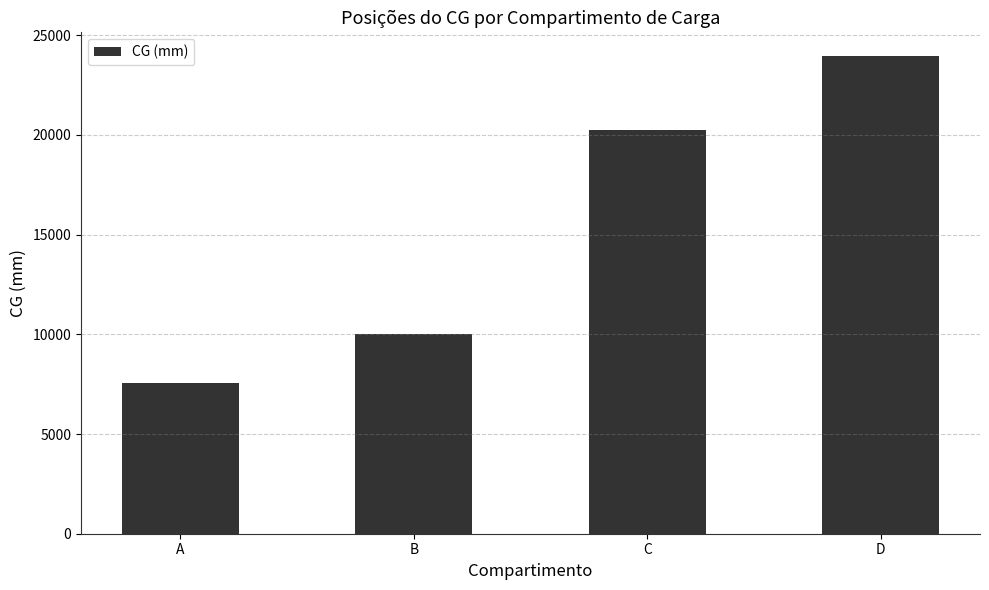

How many bars are there in total?

4